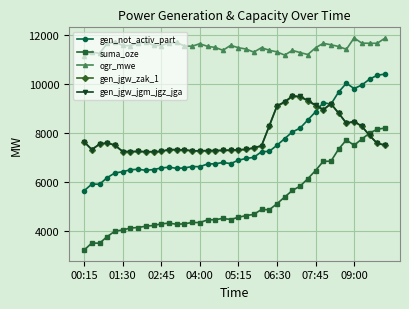

Which series has the widest spread of values?

suma_oze